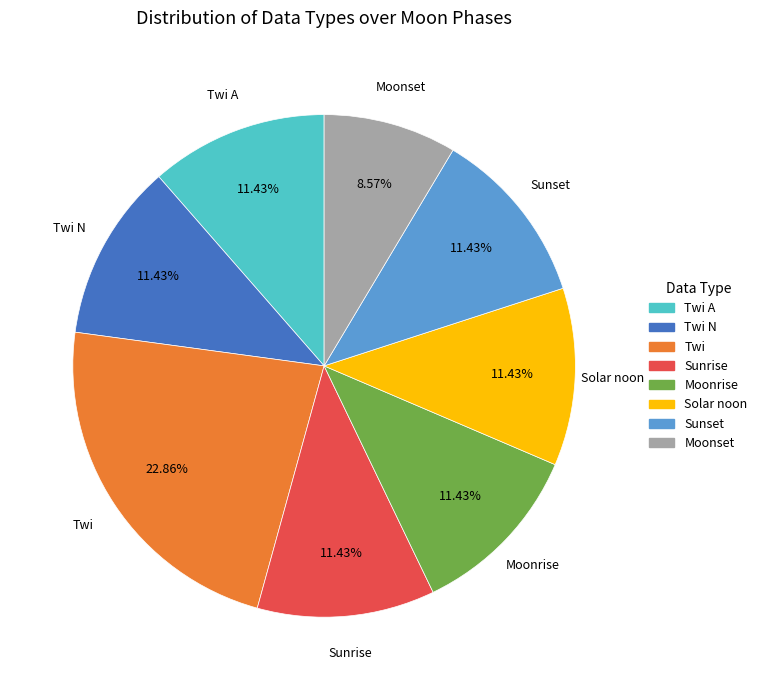

Is there any slice that represents more than half of the pie?

No